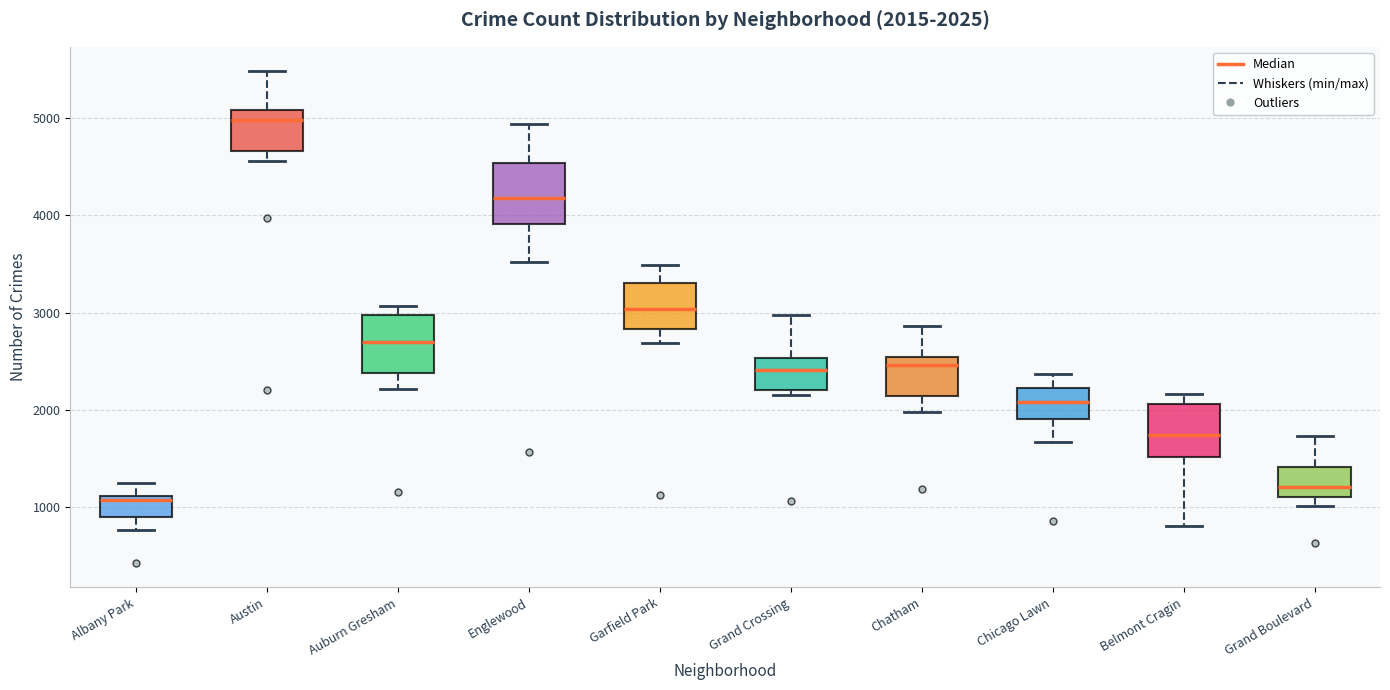

Which box's median line is the highest?

Austin